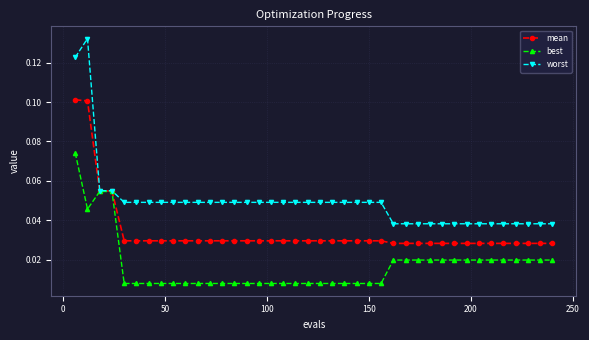

Which series has the largest total across all categories?

worst